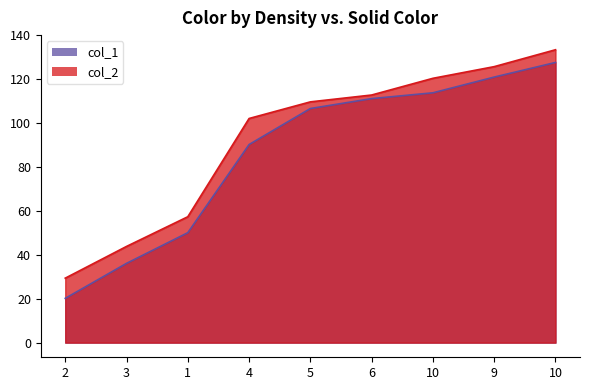

At 10, list the series in order from largest to smallest.

col_2, col_1